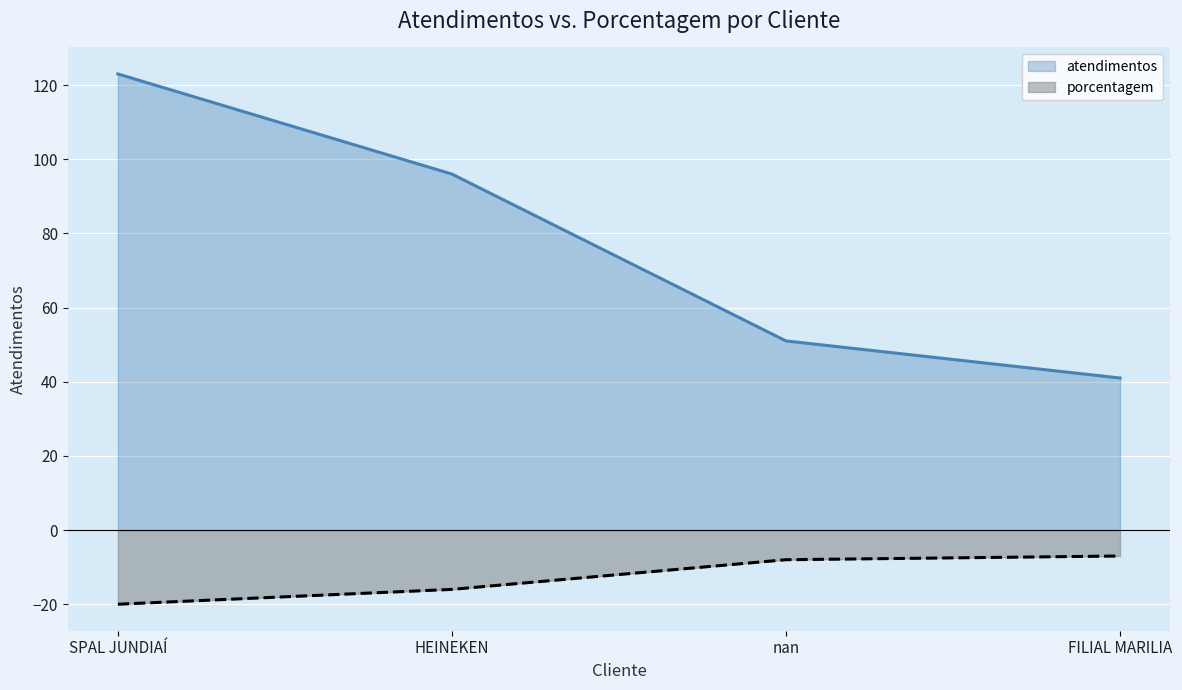

What position from the right is nan?

2